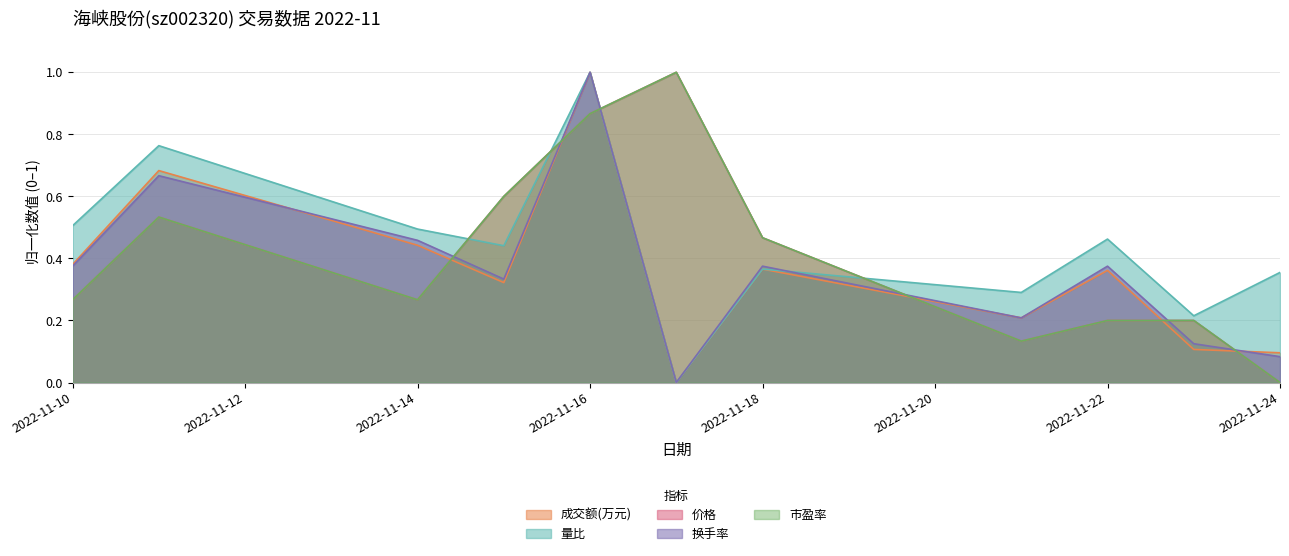

Count the number of categories in the chart.

11